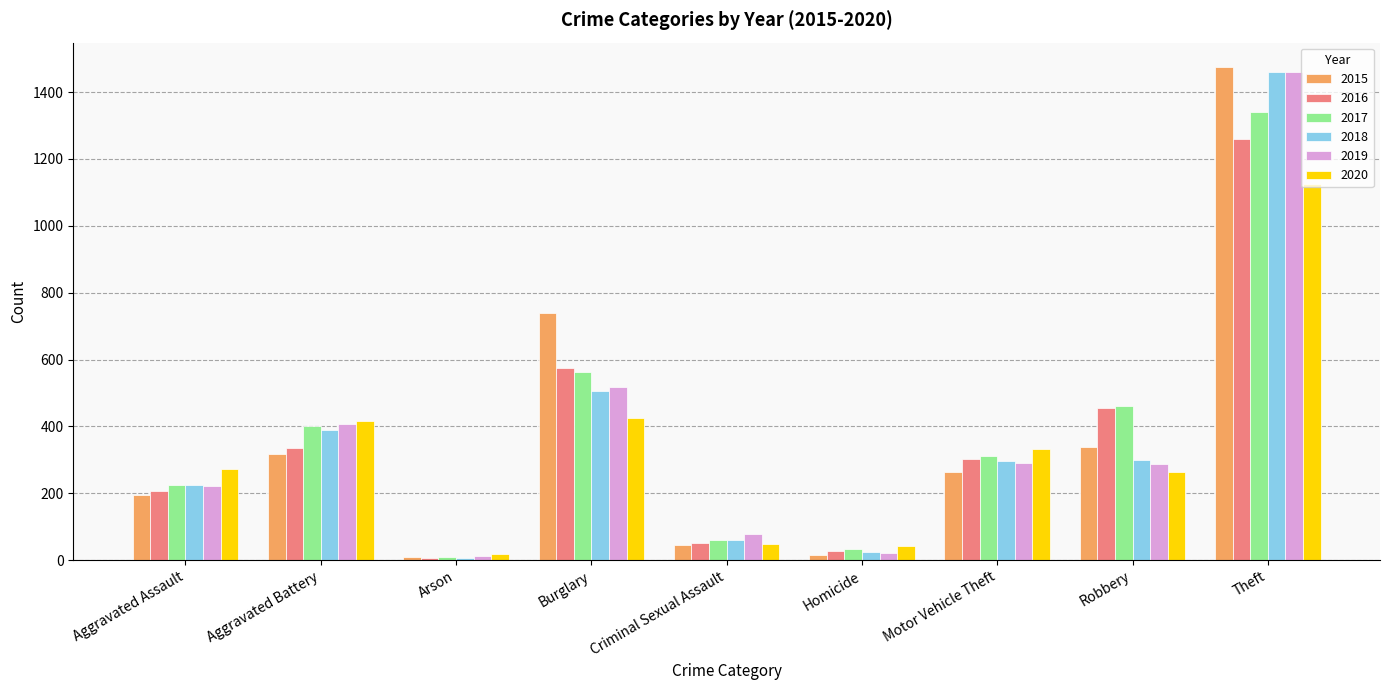

What position from the right is Motor Vehicle Theft?

3